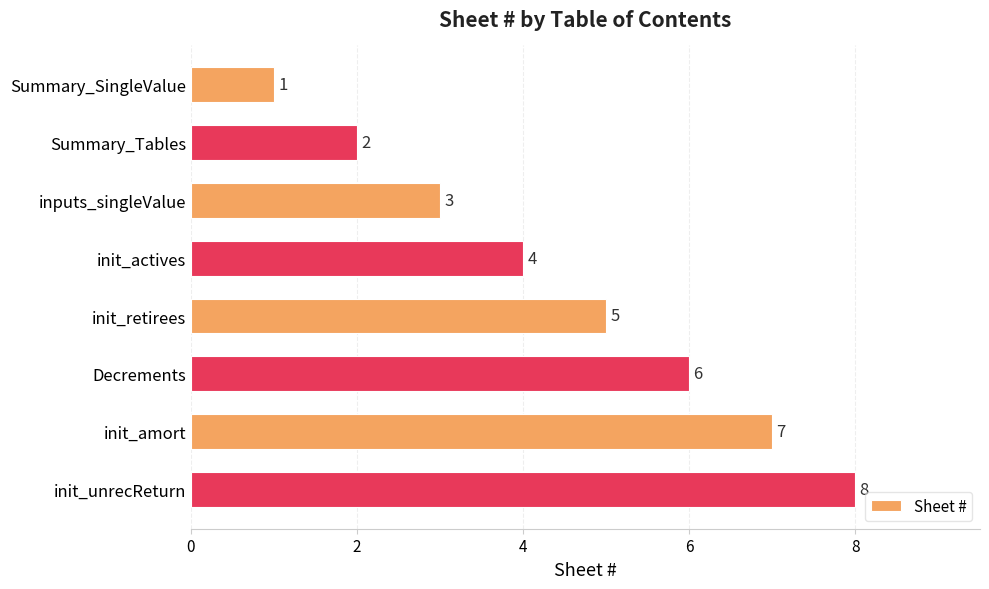

How many values are between 3 and 7?

5